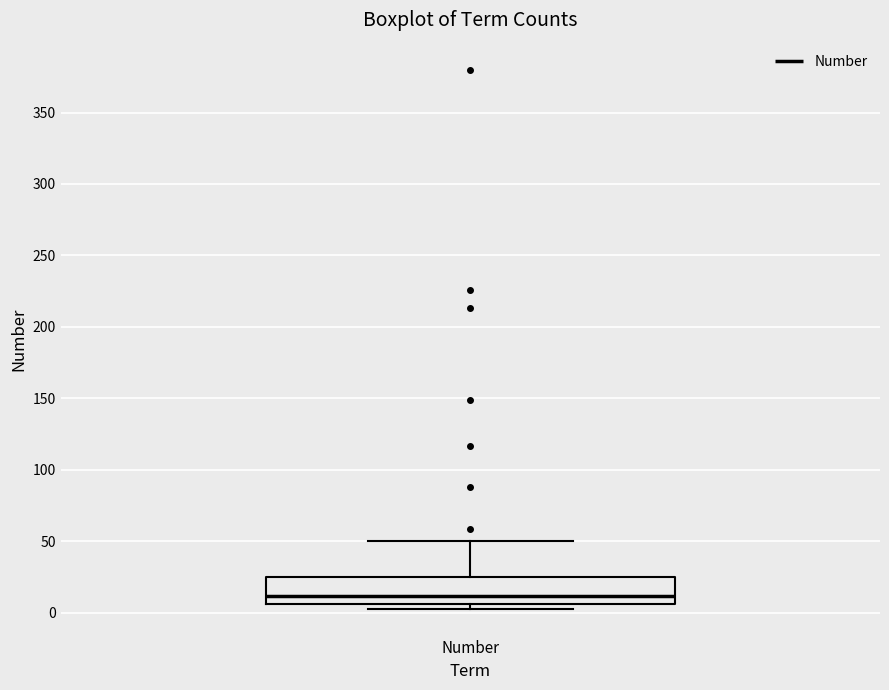

Where is the upper edge of the box for Number on the y-axis? The values are not printed on the chart, so give them approximately, as read against the axis.

25